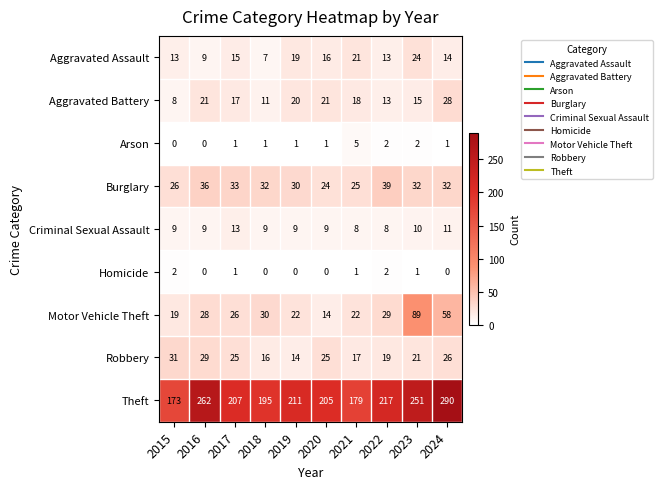

At which category is the sum across all series the highest?

2024